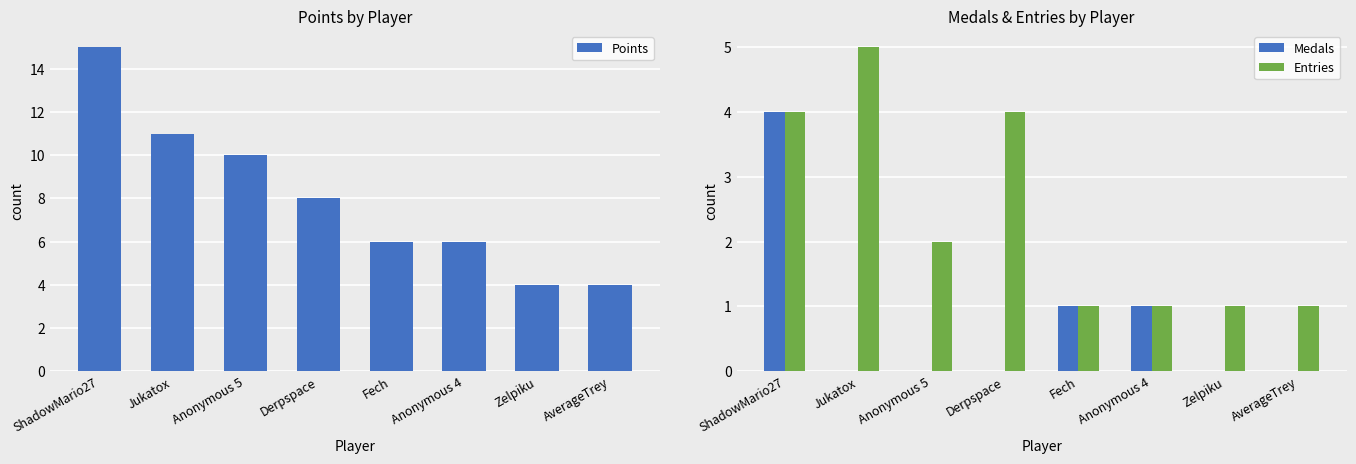

What is the value of the Entries bar at the 1st from the left?

4